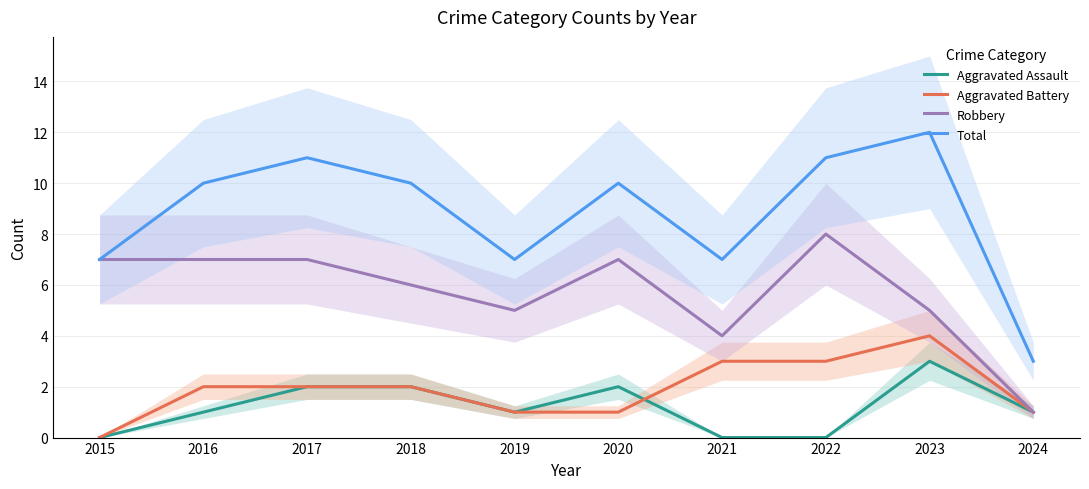

Which category has the lowest value in the Aggravated Assault series?

2015